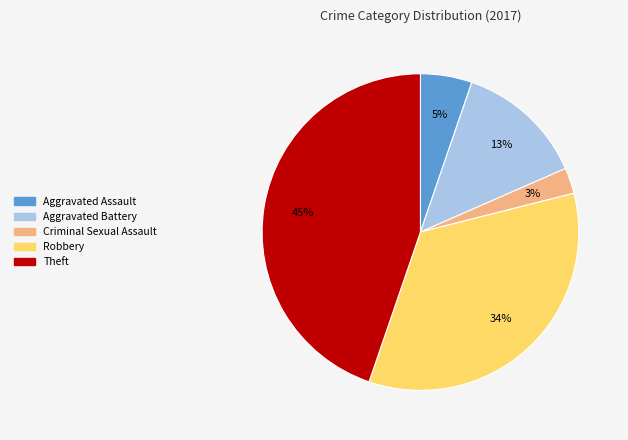

Is Aggravated Assault the majority of the pie?

No